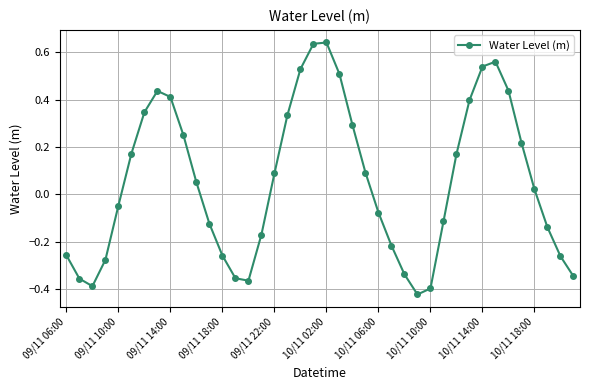

How many points are lower than both their immediate neighbors (excluding endpoints)?

3